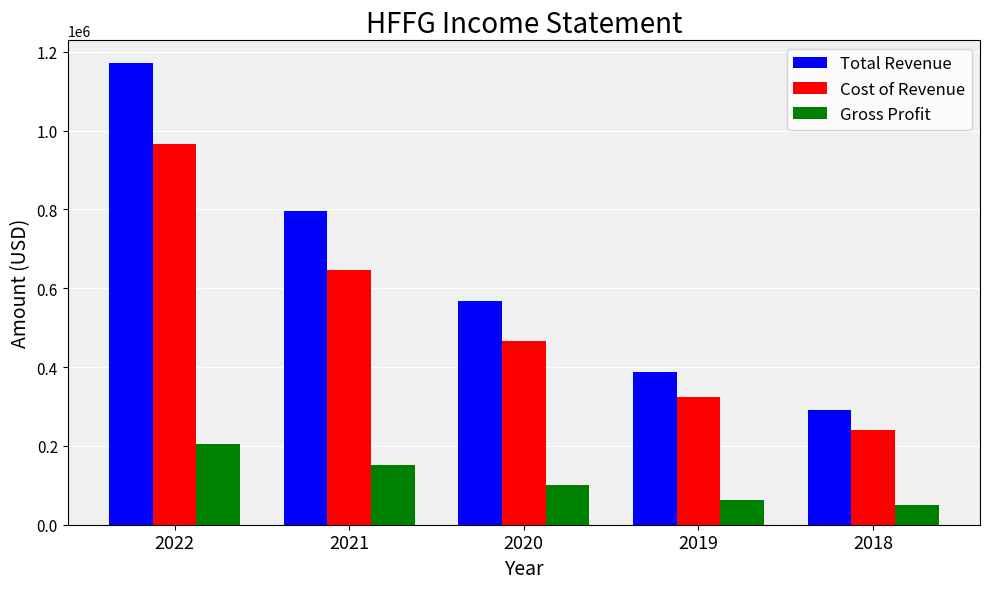

What is the value of the Gross Profit bar at the 1st from the left?

205500